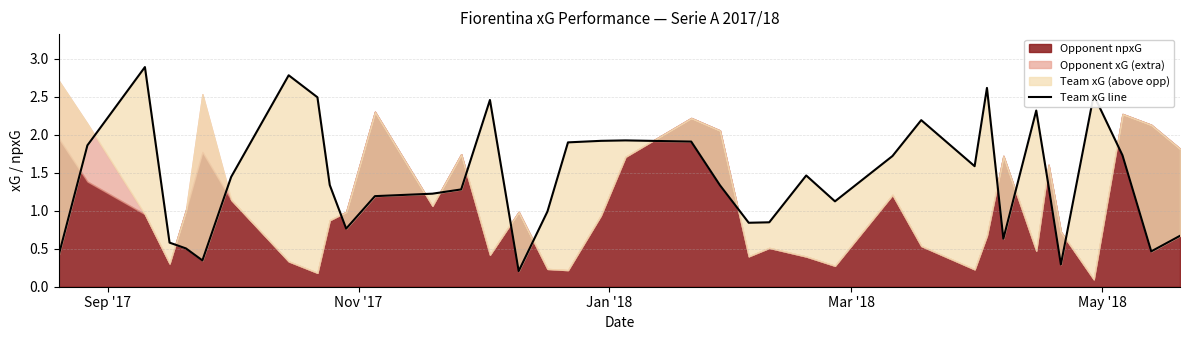

What is the sum of all values?

54.1